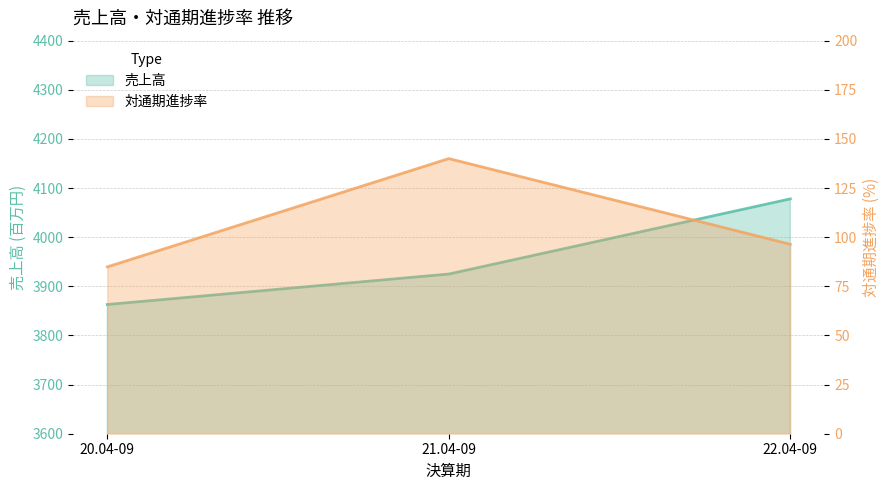

At which category is the sum across all series the highest?

22.04-09